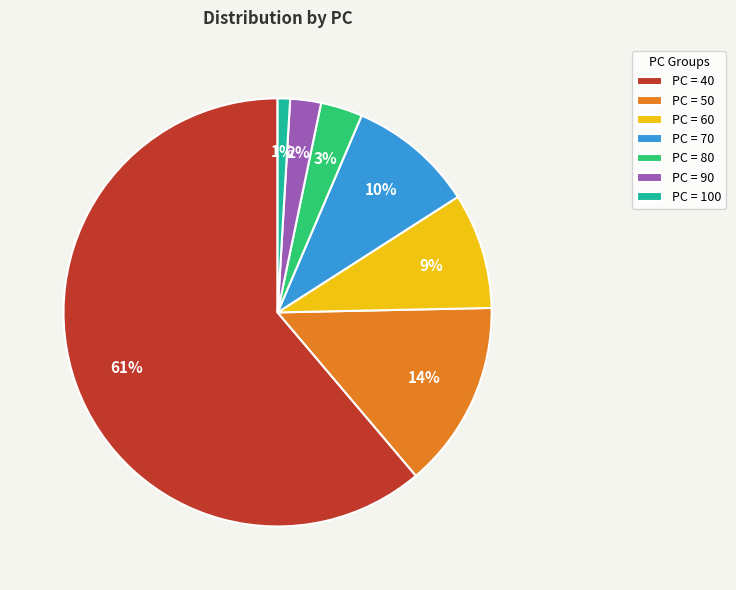

Rank the categories by value from highest to lowest.

PC = 40, PC = 50, PC = 70, PC = 60, PC = 80, PC = 90, PC = 100